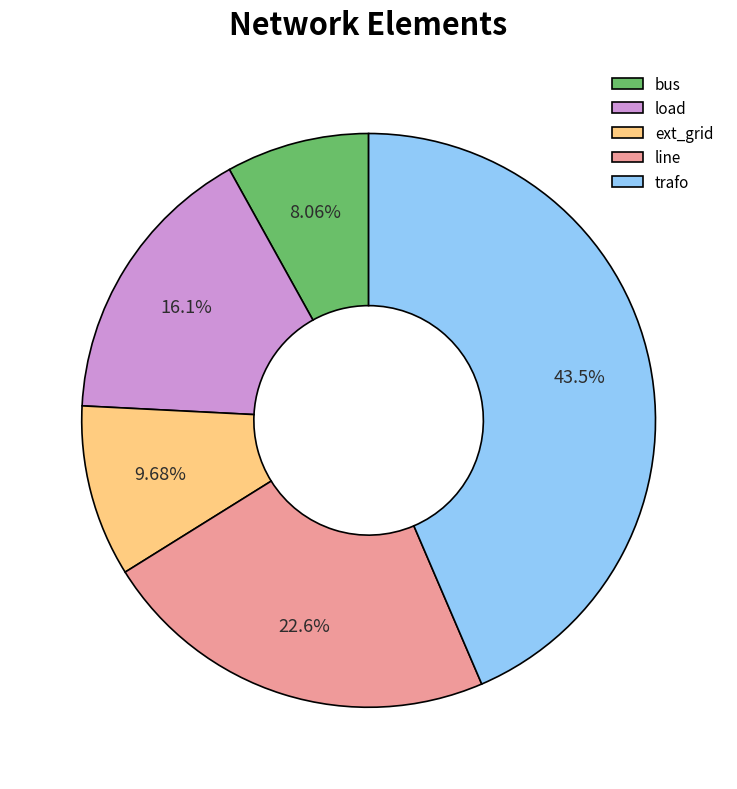

Rank the categories by value from lowest to highest.

bus, ext_grid, load, line, trafo